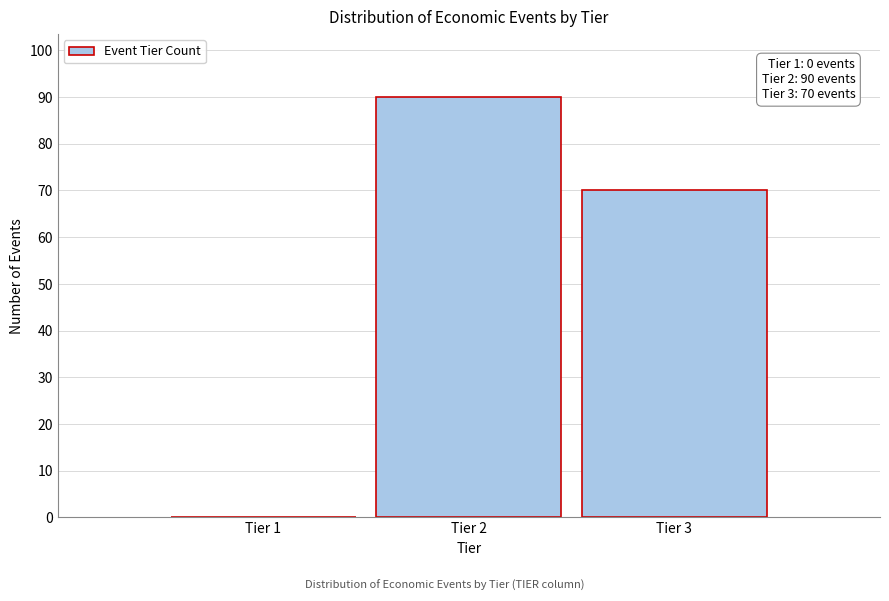

Reading right to left, what are all the values shown in this chart?

Tier 3=70	Tier 2=90	Tier 1=0